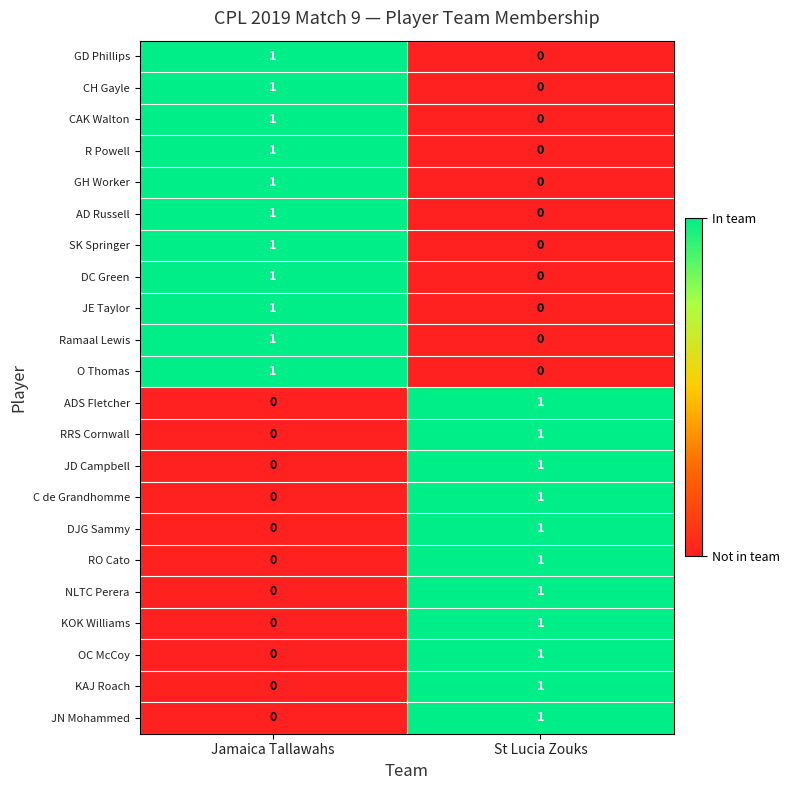

What is the greatest value displayed?

1